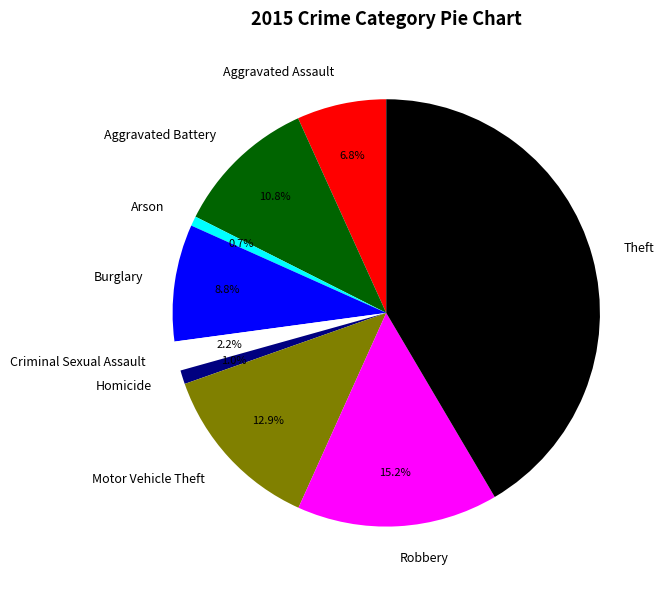

Count the number of slices in the pie.

9